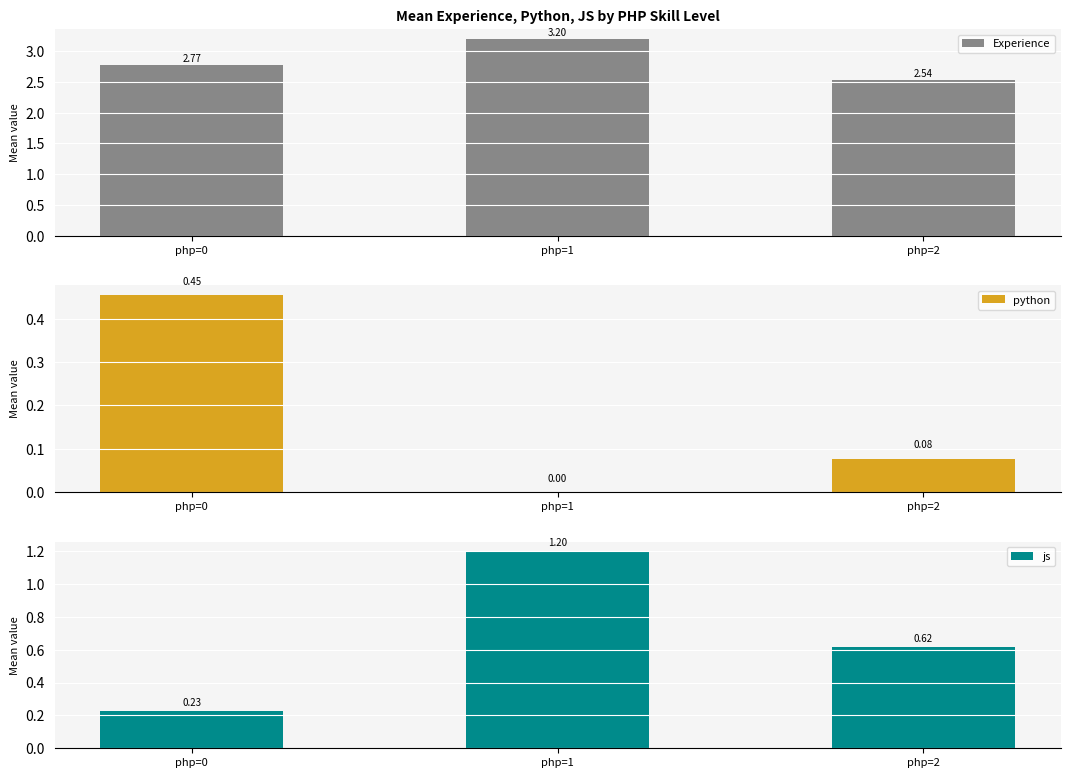

True or false: Experience has a value of 2.5 at php=2.

True